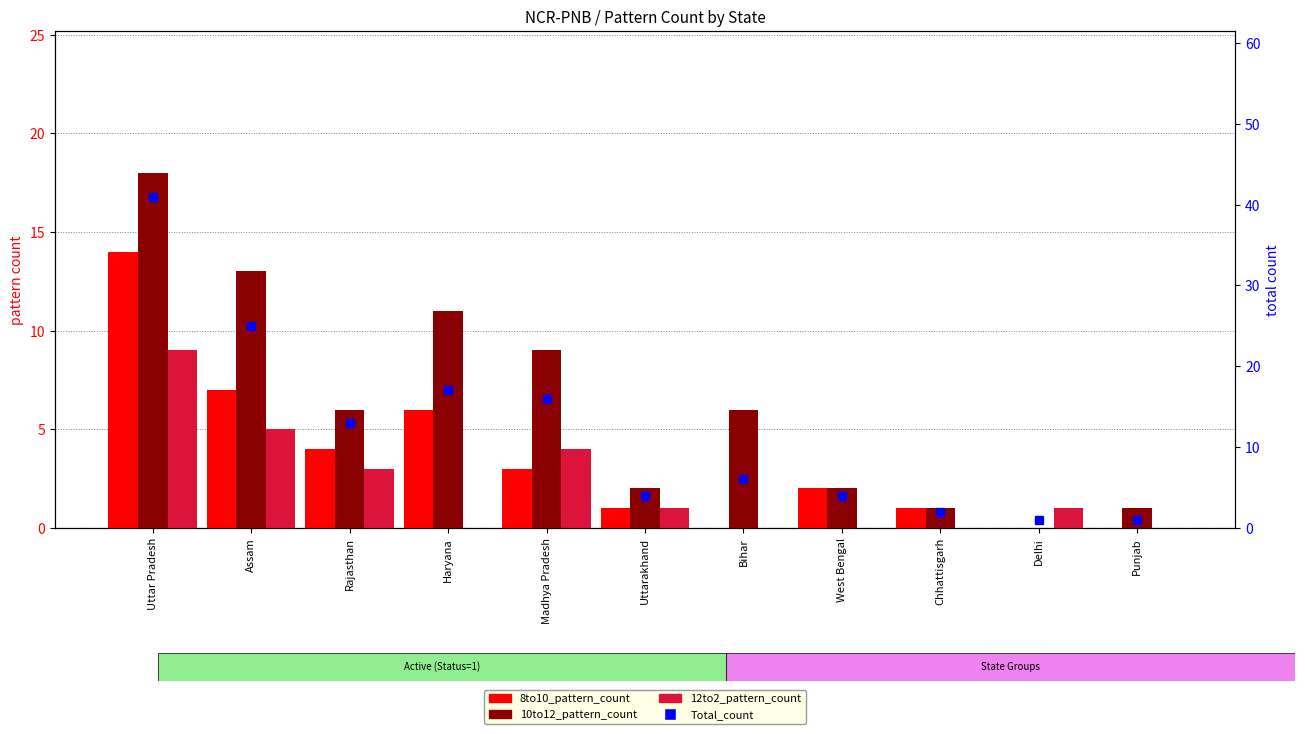

Reading left to right, list all the values displayed in this chart.

8to10_pattern_count: 14	7	4	6	3	1	0	2	1	0	0
10to12_pattern_count: 18	13	6	11	9	2	6	2	1	0	1
12to2_pattern_count: 9	5	3	0	4	1	0	0	0	1	0
Total_count: 41	25	13	17	16	4	6	4	2	1	1